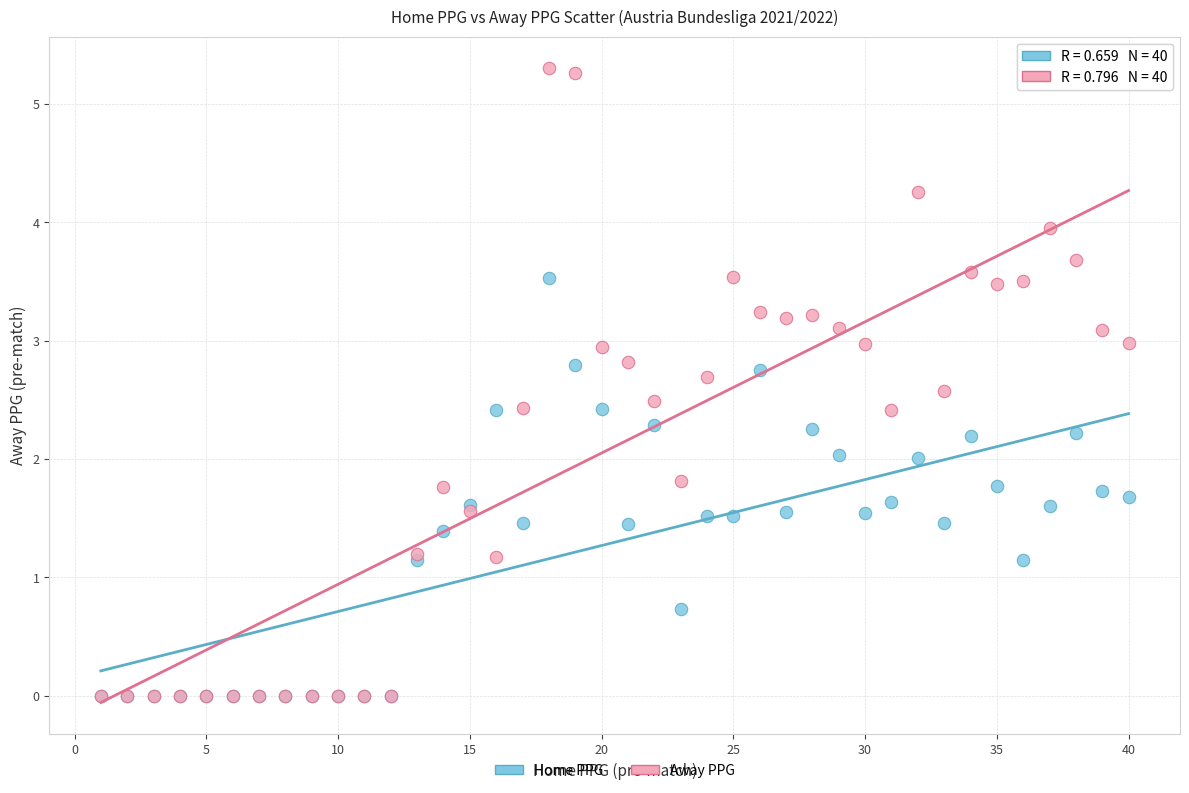

What are all the series names shown in the legend?

Home PPG, Away PPG